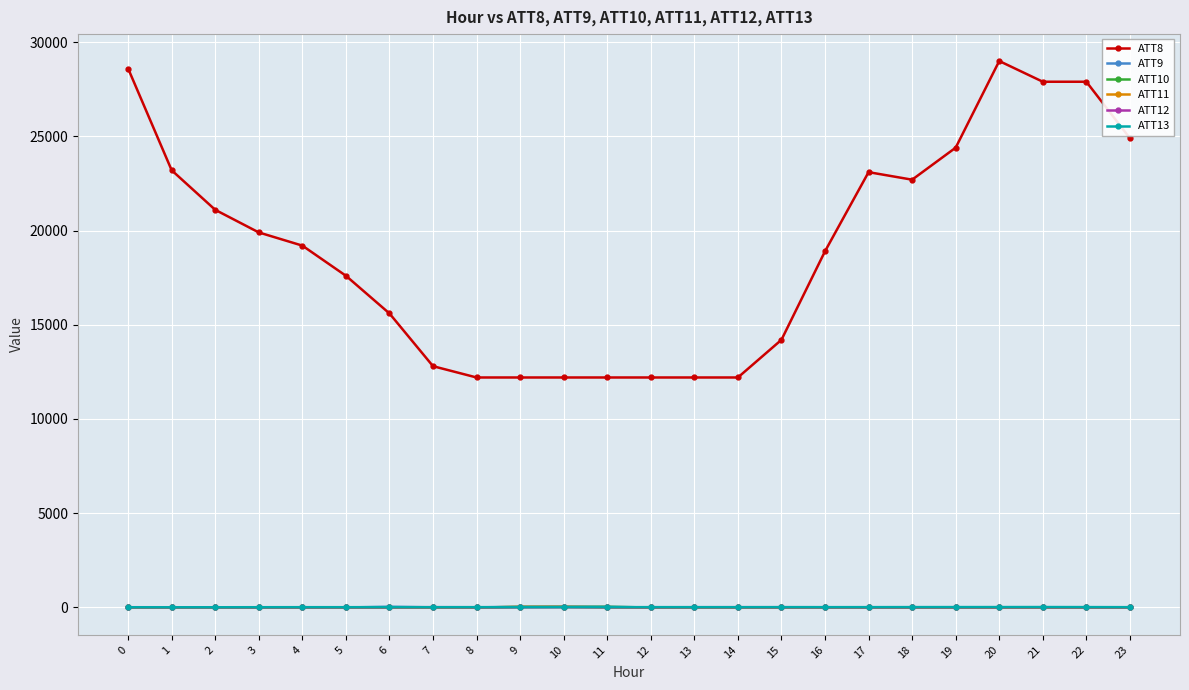

The ATT9 series shows -10.0 at 4. True or false?

True